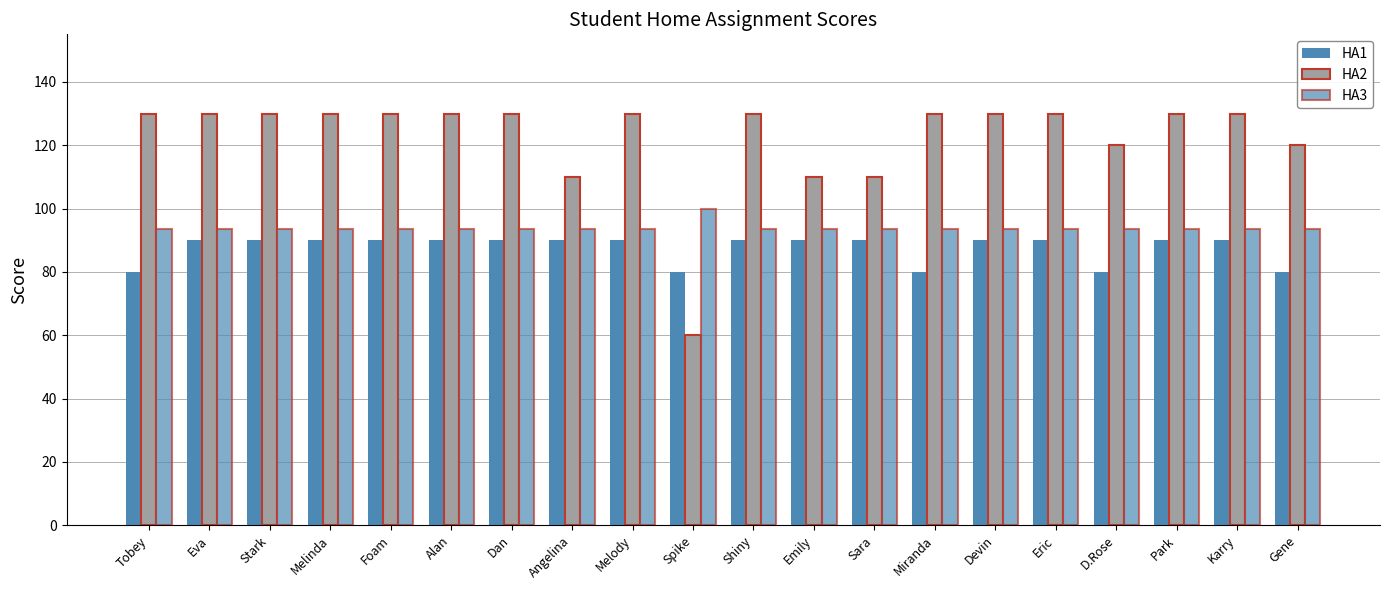

What is the difference between the highest and lowest values at Emily?

20.0